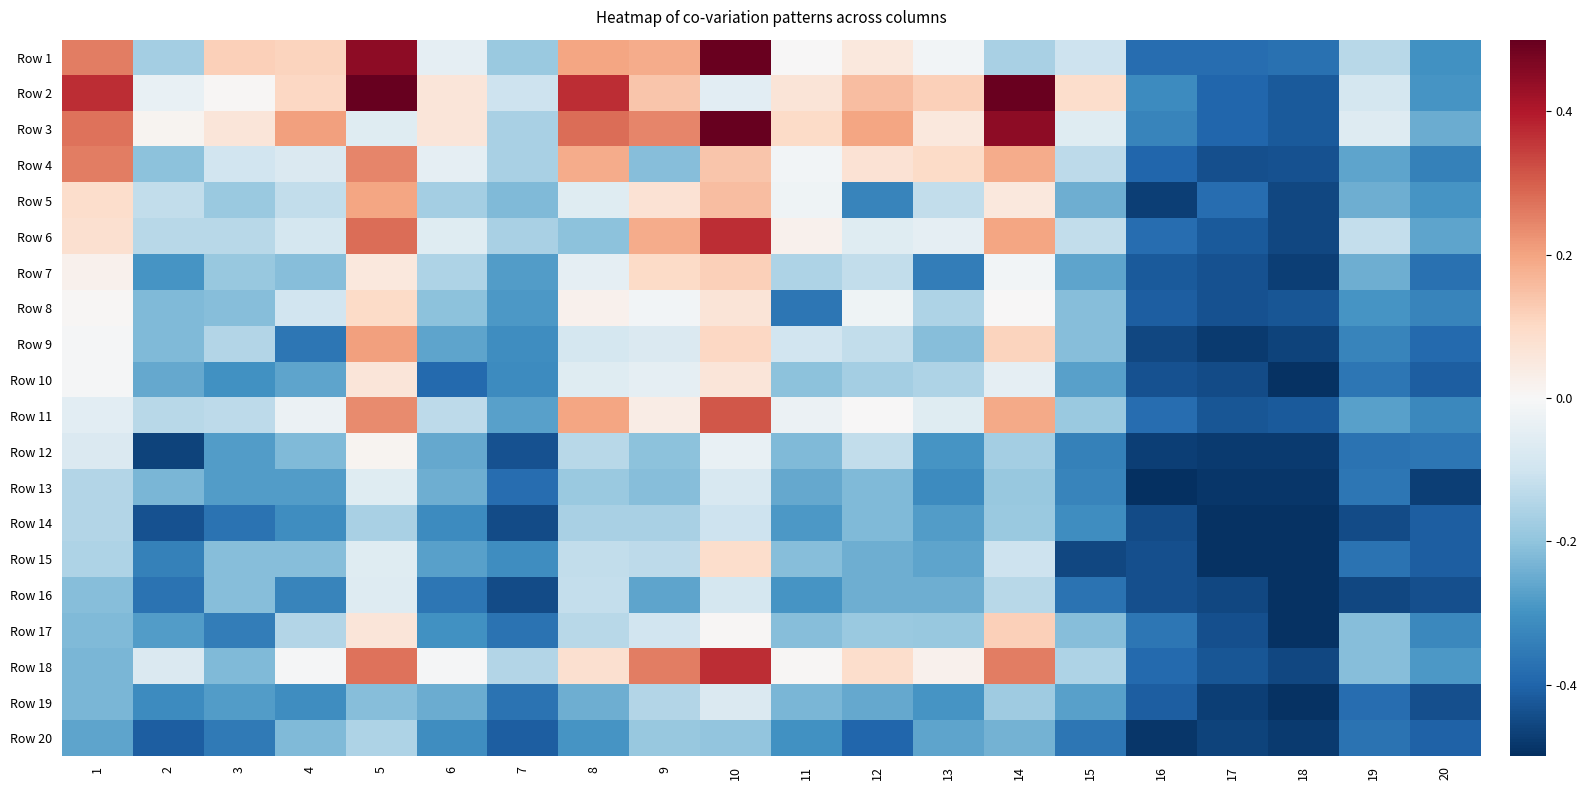

Reading left to right, extract all data points from this chart.

Row 1: 1=0.3	2=-0.2	3=0.1	4=0.1	5=0.4	6=-0.0	7=-0.2	8=0.2	9=0.2	10=0.5	11=0.0	12=0.1	13=-0.0	14=-0.2	15=-0.1	16=-0.4	17=-0.4	18=-0.4	19=-0.1	20=-0.3
Row 2: 1=0.4	2=-0.0	3=0.0	4=0.1	5=0.5	6=0.1	7=-0.1	8=0.4	9=0.1	10=-0.1	11=0.1	12=0.2	13=0.1	14=0.5	15=0.1	16=-0.3	17=-0.4	18=-0.4	19=-0.1	20=-0.3
Row 3: 1=0.3	2=0.0	3=0.1	4=0.2	5=-0.1	6=0.1	7=-0.2	8=0.3	9=0.2	10=0.5	11=0.1	12=0.2	13=0.1	14=0.4	15=-0.1	16=-0.3	17=-0.4	18=-0.4	19=-0.1	20=-0.2
Row 4: 1=0.3	2=-0.2	3=-0.1	4=-0.1	5=0.2	6=-0.0	7=-0.2	8=0.2	9=-0.2	10=0.1	11=-0.0	12=0.1	13=0.1	14=0.2	15=-0.1	16=-0.4	17=-0.4	18=-0.4	19=-0.3	20=-0.3
Row 5: 1=0.1	2=-0.1	3=-0.2	4=-0.1	5=0.2	6=-0.2	7=-0.2	8=-0.1	9=0.1	10=0.2	11=-0.0	12=-0.3	13=-0.1	14=0.1	15=-0.2	16=-0.5	17=-0.4	18=-0.5	19=-0.2	20=-0.3
Row 6: 1=0.1	2=-0.1	3=-0.1	4=-0.1	5=0.3	6=-0.1	7=-0.2	8=-0.2	9=0.2	10=0.4	11=0.0	12=-0.1	13=-0.0	14=0.2	15=-0.1	16=-0.4	17=-0.4	18=-0.5	19=-0.1	20=-0.3
Row 7: 1=0.0	2=-0.3	3=-0.2	4=-0.2	5=0.1	6=-0.2	7=-0.3	8=-0.0	9=0.1	10=0.1	11=-0.2	12=-0.1	13=-0.3	14=-0.0	15=-0.3	16=-0.4	17=-0.4	18=-0.5	19=-0.2	20=-0.4
Row 8: 1=0.0	2=-0.2	3=-0.2	4=-0.1	5=0.1	6=-0.2	7=-0.3	8=0.0	9=-0.0	10=0.1	11=-0.4	12=-0.0	13=-0.2	14=0.0	15=-0.2	16=-0.4	17=-0.4	18=-0.4	19=-0.3	20=-0.3
Row 9: 1=-0.0	2=-0.2	3=-0.1	4=-0.4	5=0.2	6=-0.3	7=-0.3	8=-0.1	9=-0.1	10=0.1	11=-0.1	12=-0.1	13=-0.2	14=0.1	15=-0.2	16=-0.5	17=-0.5	18=-0.5	19=-0.3	20=-0.4
Row 10: 1=-0.0	2=-0.3	3=-0.3	4=-0.3	5=0.1	6=-0.4	7=-0.3	8=-0.1	9=-0.0	10=0.1	11=-0.2	12=-0.2	13=-0.2	14=-0.0	15=-0.3	16=-0.4	17=-0.4	18=-0.5	19=-0.4	20=-0.4
Row 11: 1=-0.1	2=-0.1	3=-0.1	4=-0.0	5=0.2	6=-0.1	7=-0.3	8=0.2	9=0.0	10=0.3	11=-0.0	12=0.0	13=-0.1	14=0.2	15=-0.2	16=-0.4	17=-0.4	18=-0.4	19=-0.3	20=-0.3
Row 12: 1=-0.1	2=-0.5	3=-0.3	4=-0.2	5=0.0	6=-0.3	7=-0.4	8=-0.1	9=-0.2	10=-0.0	11=-0.2	12=-0.1	13=-0.3	14=-0.2	15=-0.3	16=-0.5	17=-0.5	18=-0.5	19=-0.4	20=-0.4
Row 13: 1=-0.1	2=-0.2	3=-0.3	4=-0.3	5=-0.1	6=-0.2	7=-0.4	8=-0.2	9=-0.2	10=-0.1	11=-0.3	12=-0.2	13=-0.3	14=-0.2	15=-0.3	16=-0.5	17=-0.5	18=-0.5	19=-0.4	20=-0.5
Row 14: 1=-0.1	2=-0.4	3=-0.4	4=-0.3	5=-0.2	6=-0.3	7=-0.4	8=-0.2	9=-0.2	10=-0.1	11=-0.3	12=-0.2	13=-0.3	14=-0.2	15=-0.3	16=-0.4	17=-0.5	18=-0.5	19=-0.4	20=-0.4
Row 15: 1=-0.2	2=-0.3	3=-0.2	4=-0.2	5=-0.1	6=-0.3	7=-0.3	8=-0.1	9=-0.1	10=0.1	11=-0.2	12=-0.2	13=-0.3	14=-0.1	15=-0.5	16=-0.4	17=-0.5	18=-0.5	19=-0.4	20=-0.4
Row 16: 1=-0.2	2=-0.4	3=-0.2	4=-0.3	5=-0.1	6=-0.4	7=-0.4	8=-0.1	9=-0.3	10=-0.1	11=-0.3	12=-0.2	13=-0.2	14=-0.1	15=-0.4	16=-0.4	17=-0.5	18=-0.5	19=-0.5	20=-0.4
Row 17: 1=-0.2	2=-0.3	3=-0.3	4=-0.1	5=0.1	6=-0.3	7=-0.4	8=-0.1	9=-0.1	10=0.0	11=-0.2	12=-0.2	13=-0.2	14=0.1	15=-0.2	16=-0.4	17=-0.4	18=-0.5	19=-0.2	20=-0.3
Row 18: 1=-0.2	2=-0.1	3=-0.2	4=-0.0	5=0.3	6=-0.0	7=-0.1	8=0.1	9=0.3	10=0.4	11=0.0	12=0.1	13=0.0	14=0.3	15=-0.2	16=-0.4	17=-0.4	18=-0.5	19=-0.2	20=-0.3
Row 19: 1=-0.2	2=-0.3	3=-0.3	4=-0.3	5=-0.2	6=-0.2	7=-0.4	8=-0.2	9=-0.1	10=-0.1	11=-0.2	12=-0.3	13=-0.3	14=-0.2	15=-0.3	16=-0.4	17=-0.5	18=-0.5	19=-0.4	20=-0.4
Row 20: 1=-0.3	2=-0.4	3=-0.4	4=-0.2	5=-0.2	6=-0.3	7=-0.4	8=-0.3	9=-0.2	10=-0.2	11=-0.3	12=-0.4	13=-0.3	14=-0.2	15=-0.4	16=-0.5	17=-0.5	18=-0.5	19=-0.4	20=-0.4